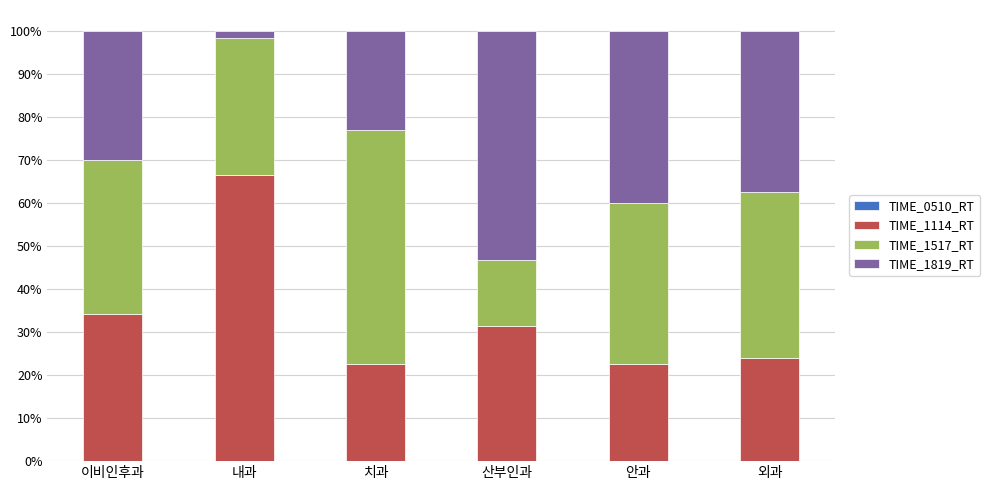

What is the average value of the TIME_1114_RT series?

33.6